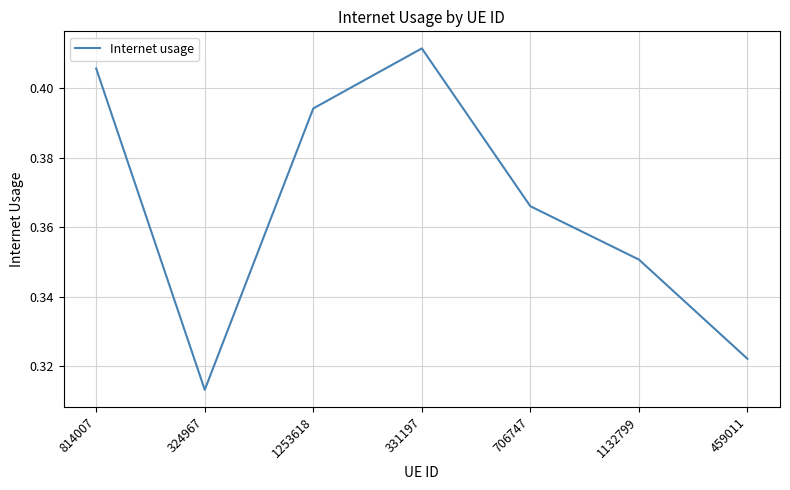

True or false: the data shows 0.1 at 459011.

False